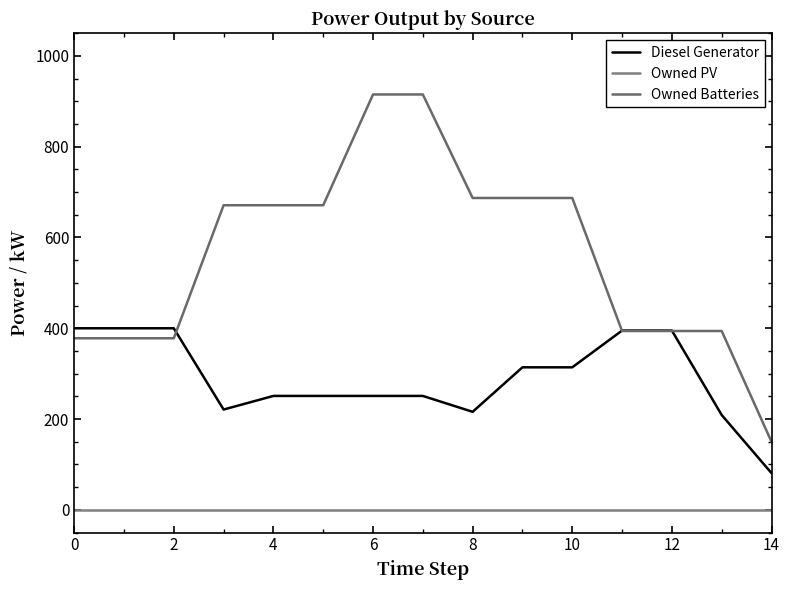

How many lines are shown in the chart?

3